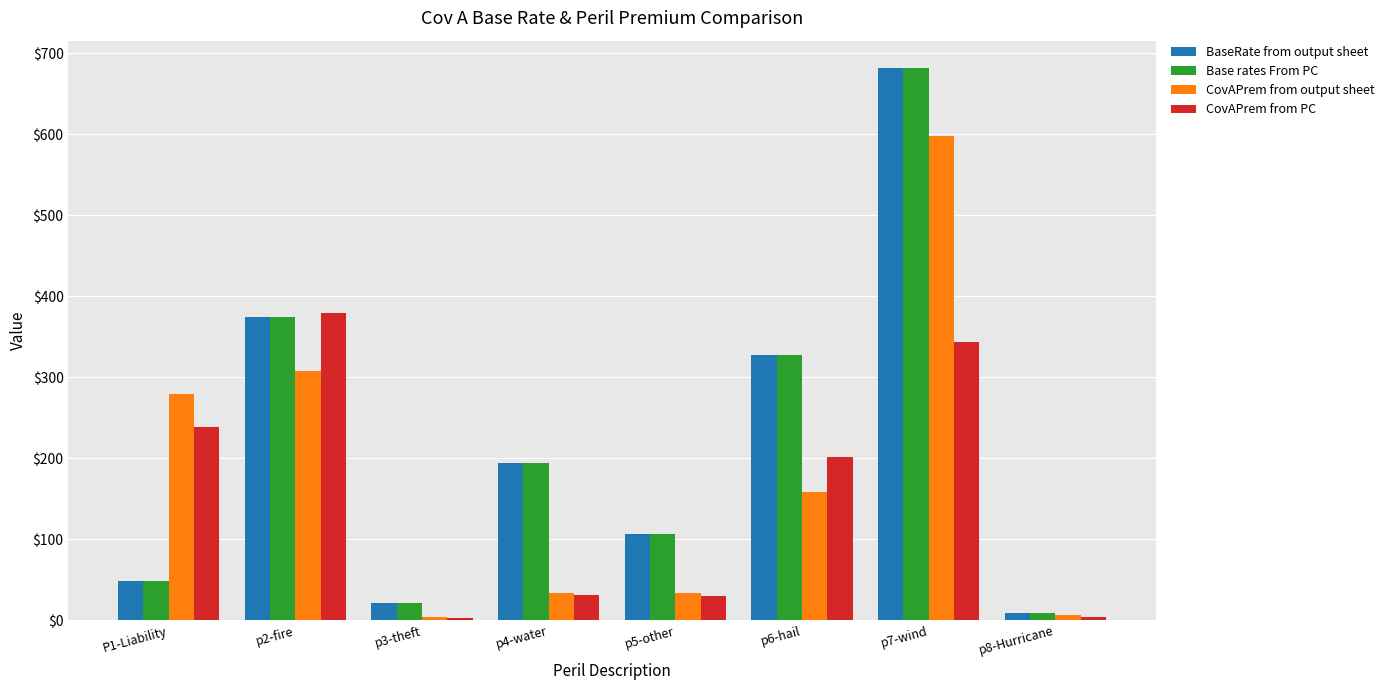

What is the difference between the highest and lowest values at p4-water?

164.0